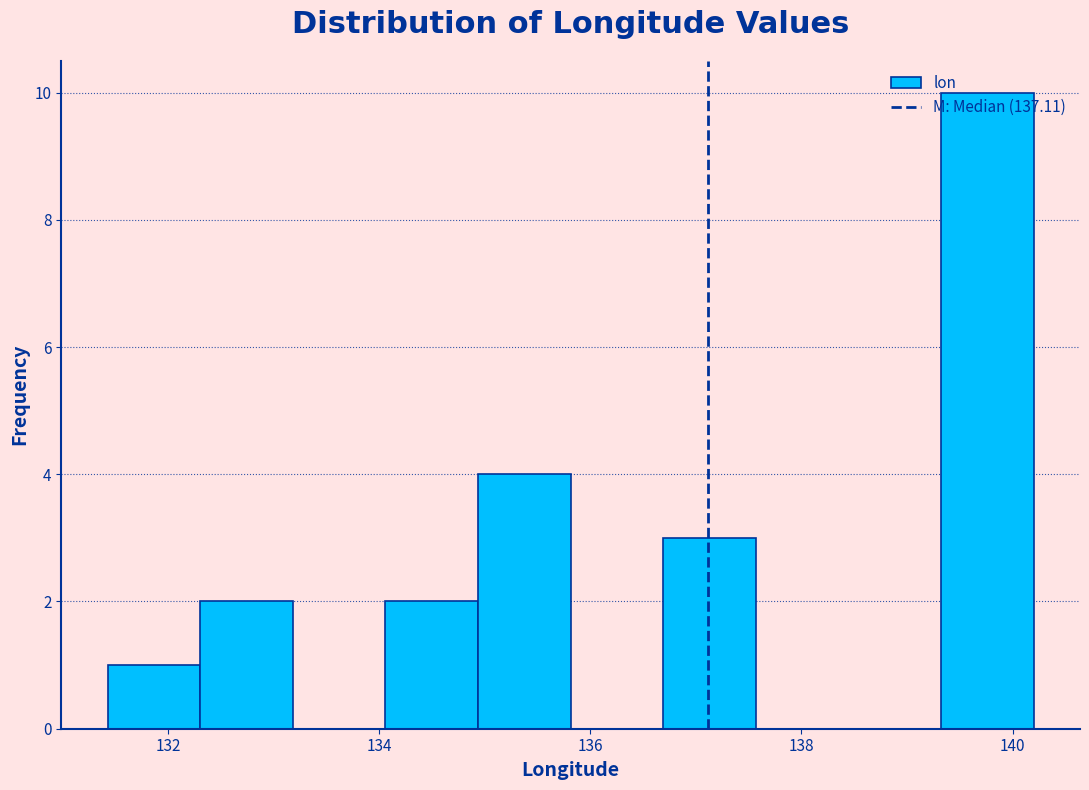

What is the height of the bar covering 135.0 to 135.8 on the x-axis? Neither the bar edges nor the heights are printed on the chart, so give them approximately, as read against the axes.

4